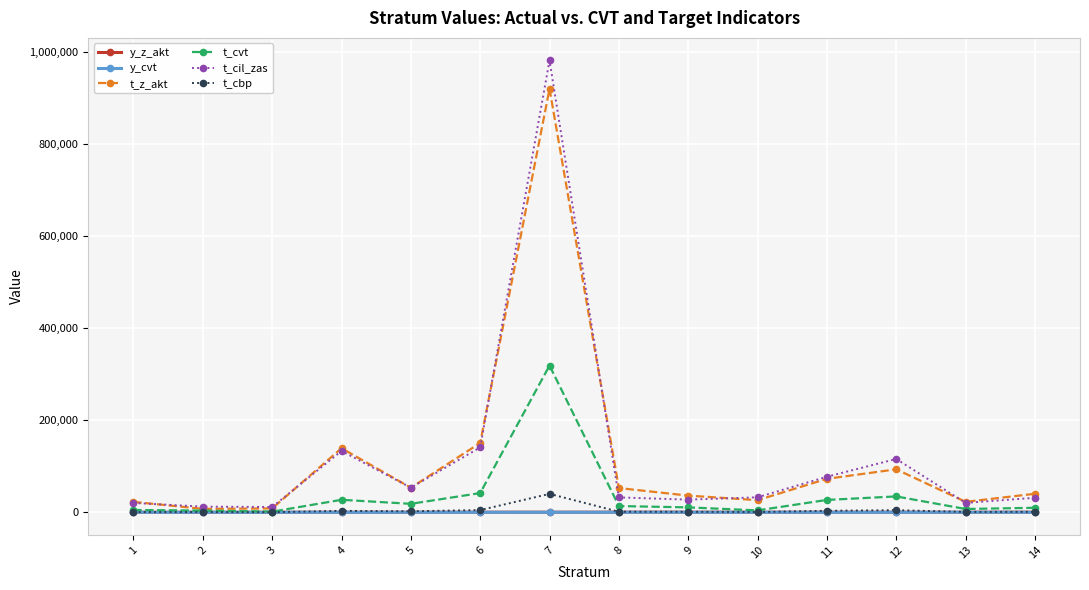

At which category is the sum across all series the highest?

7